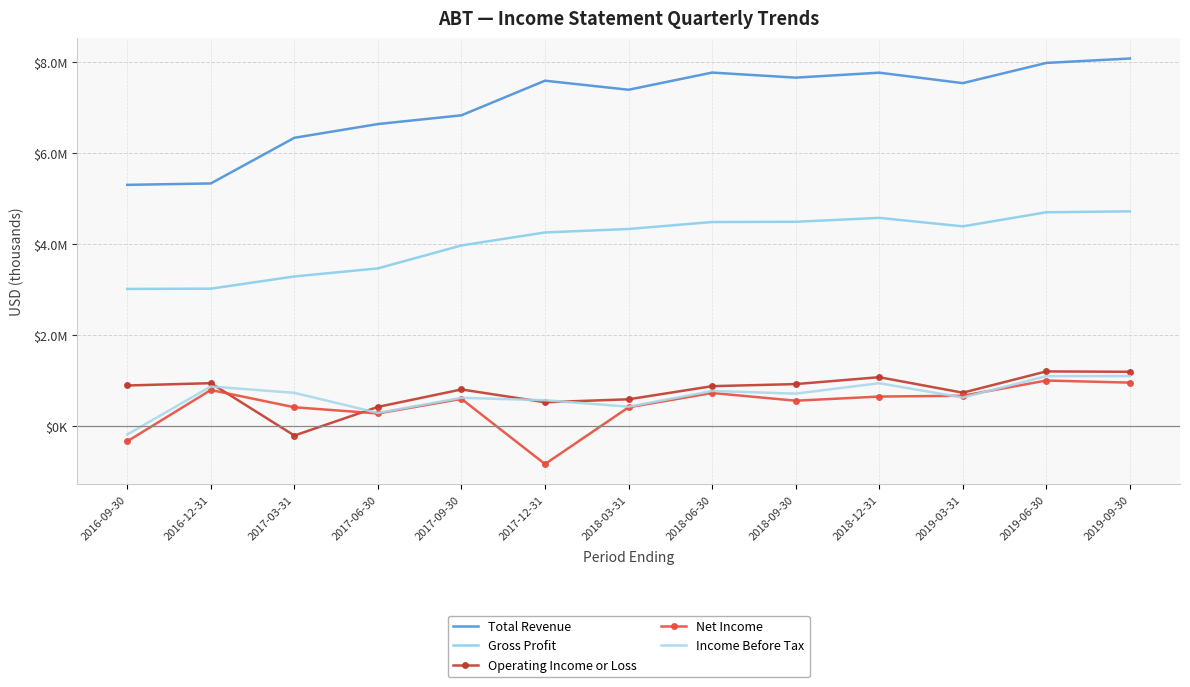

True or false: Gross Profit has a value of 3200441 at 2018-12-31.

False